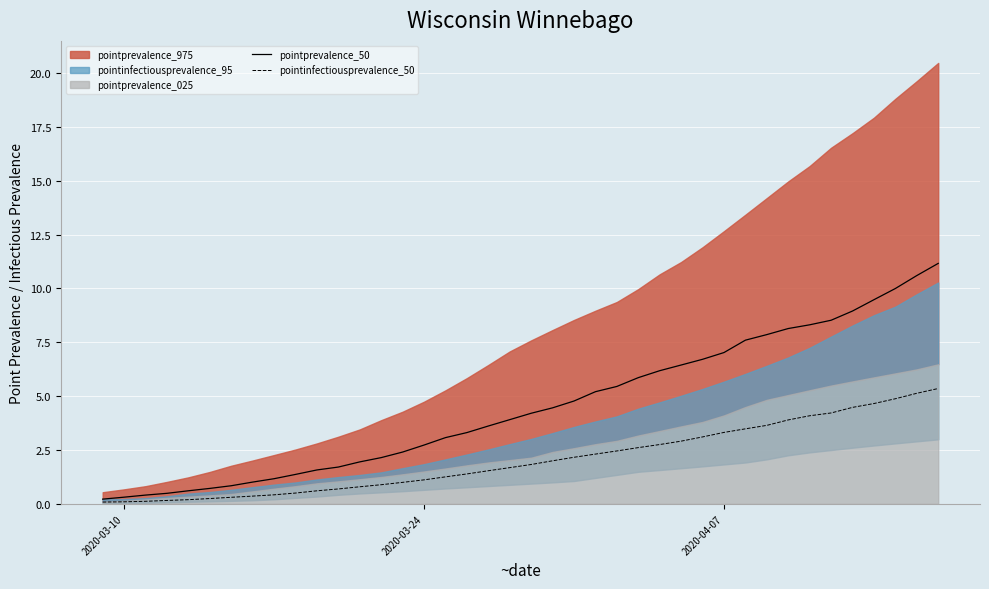

What is the highest value of the pointprevalence_50 series?

11.2